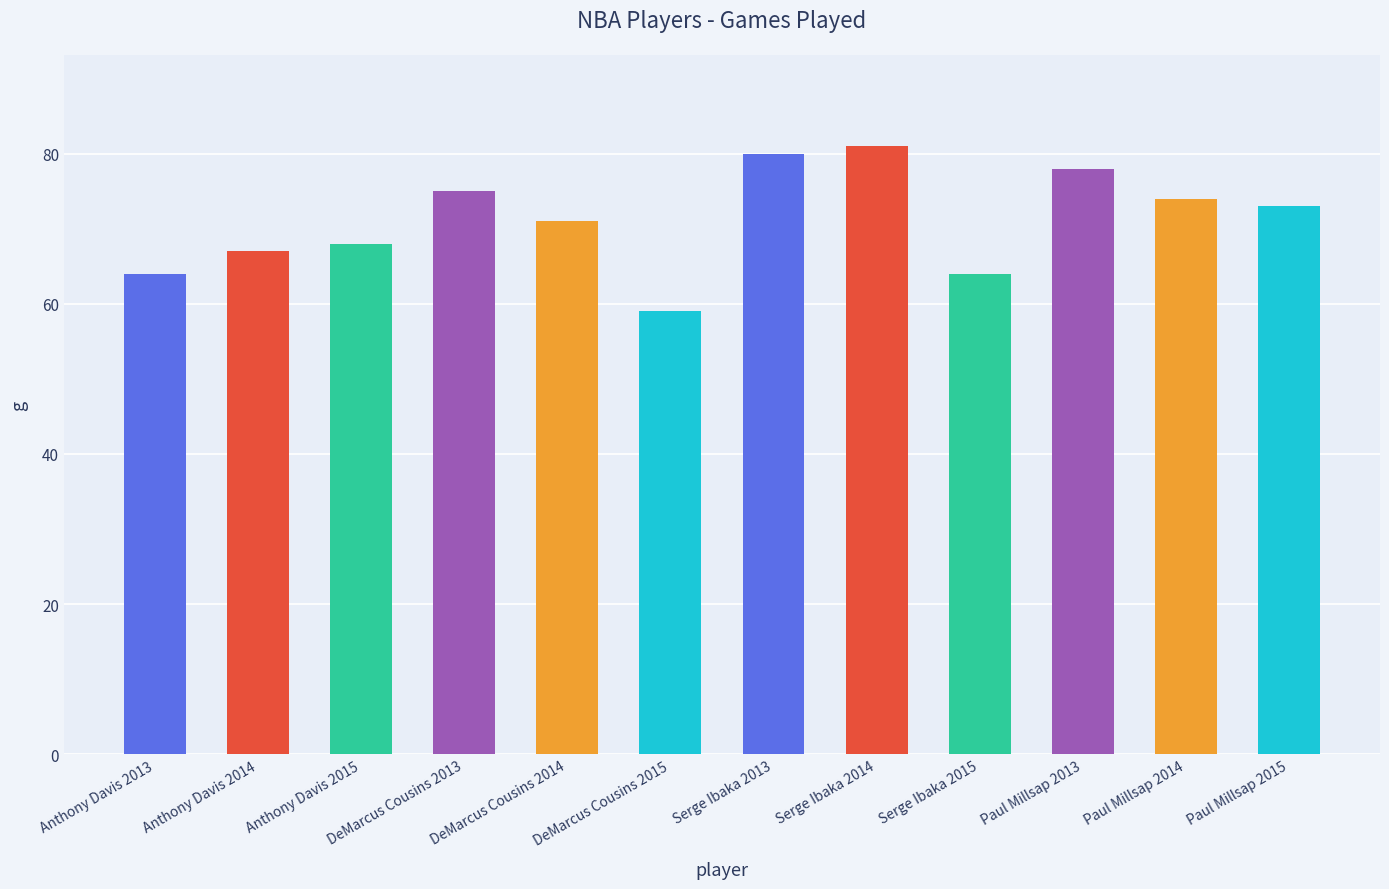

What is the greatest value displayed?

81